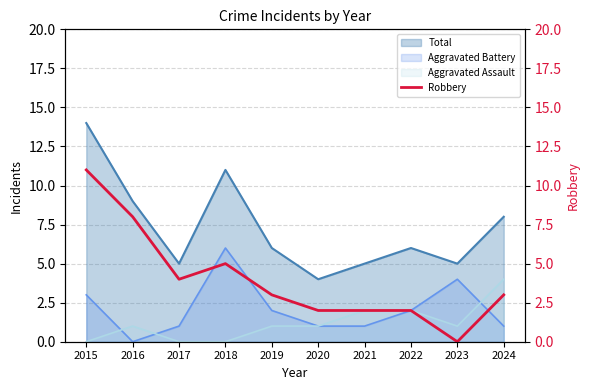

The value at 2018 is 7. True or false?

False